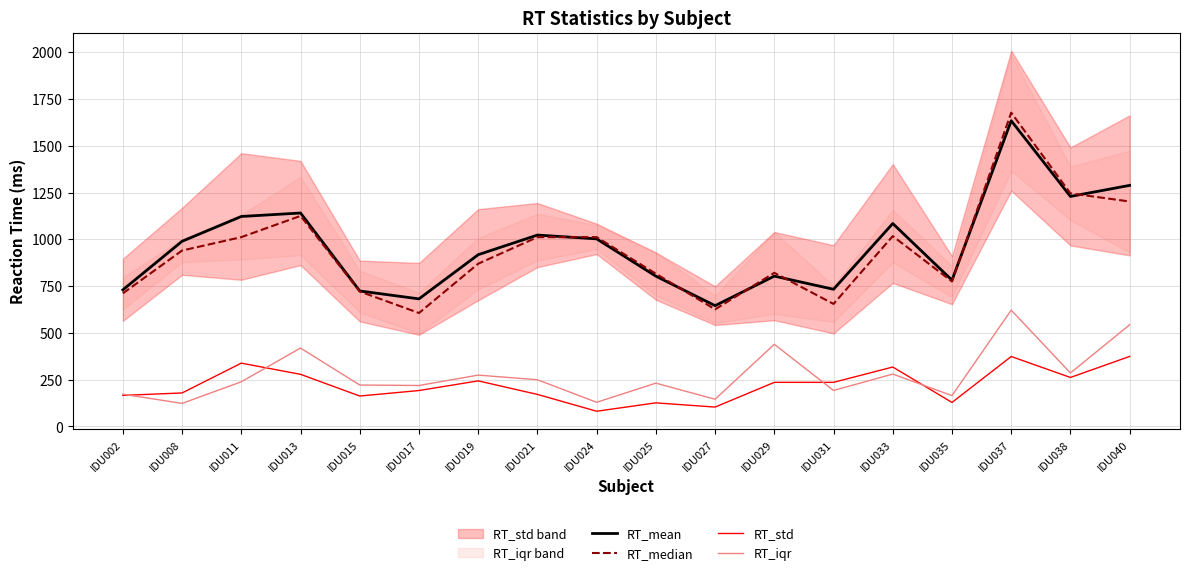

How many data points does each series have?

18